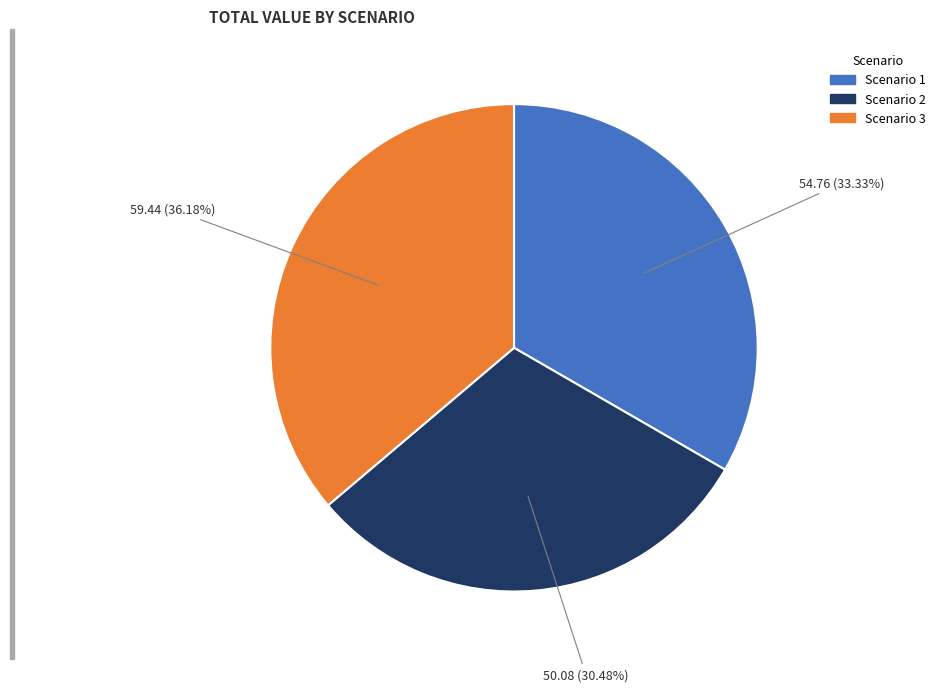

How many slices are in this pie chart?

3